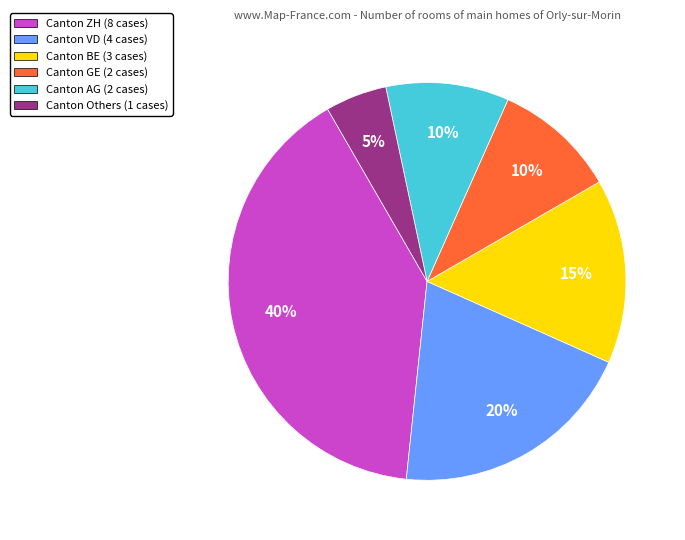

Does any single category account for the majority?

No